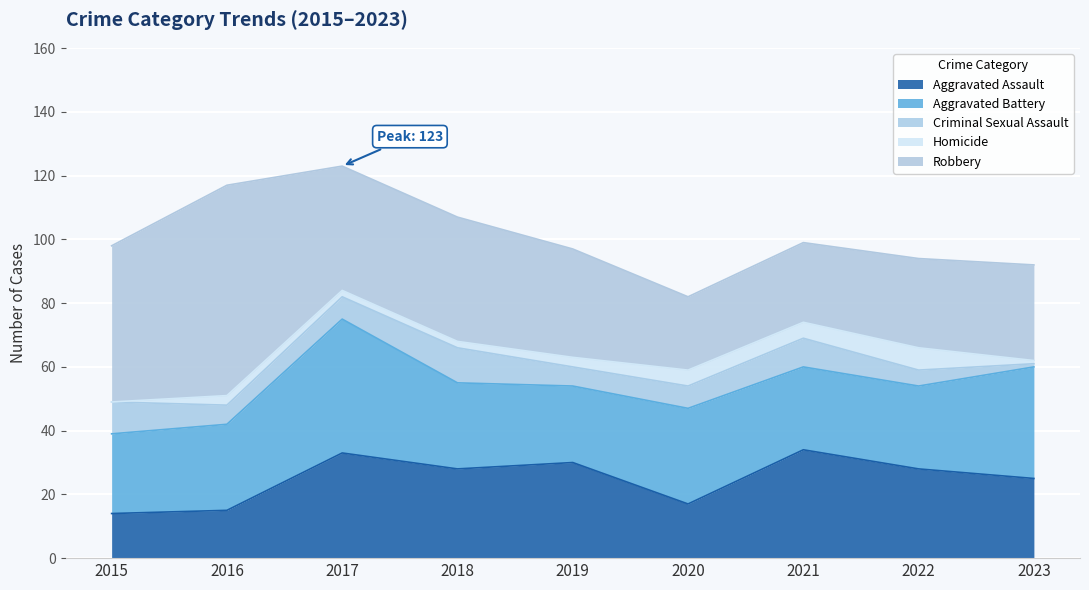

True or false: Aggravated Assault and Aggravated Battery cross at least once.

True